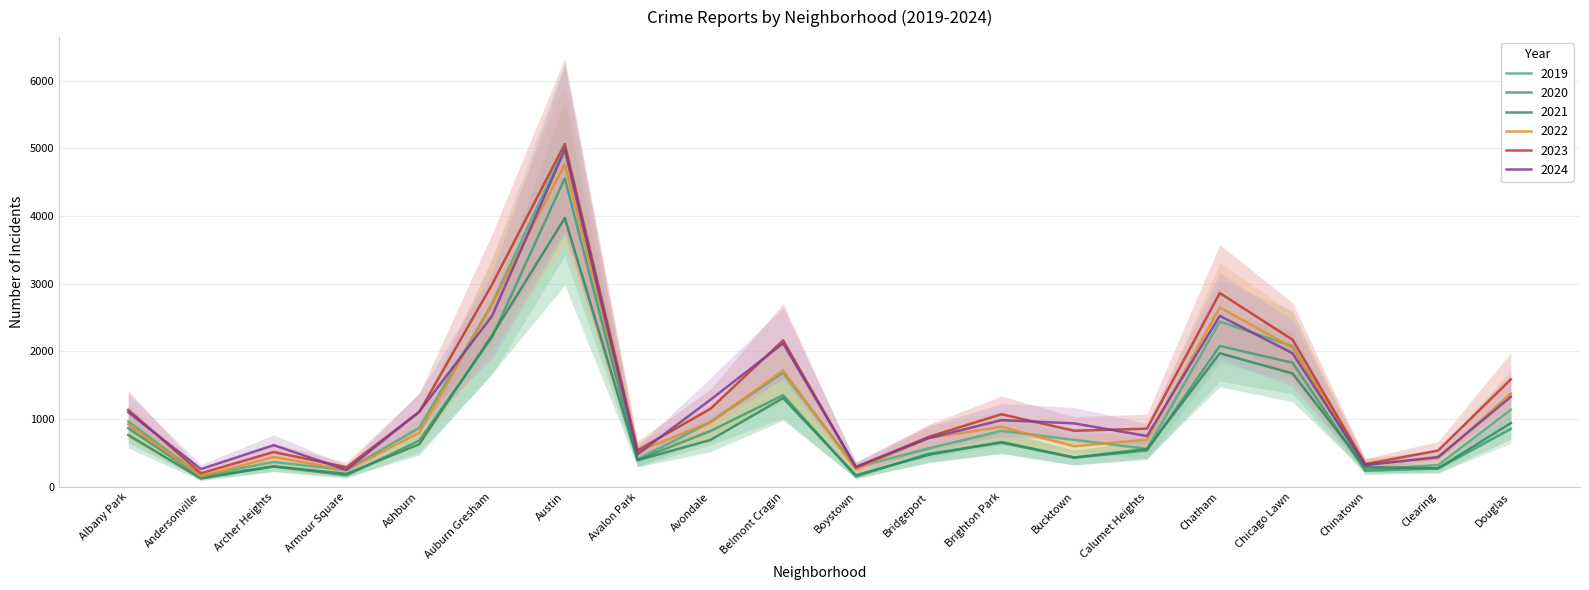

Is it true that 2019 equals 1979 at Douglas?

False